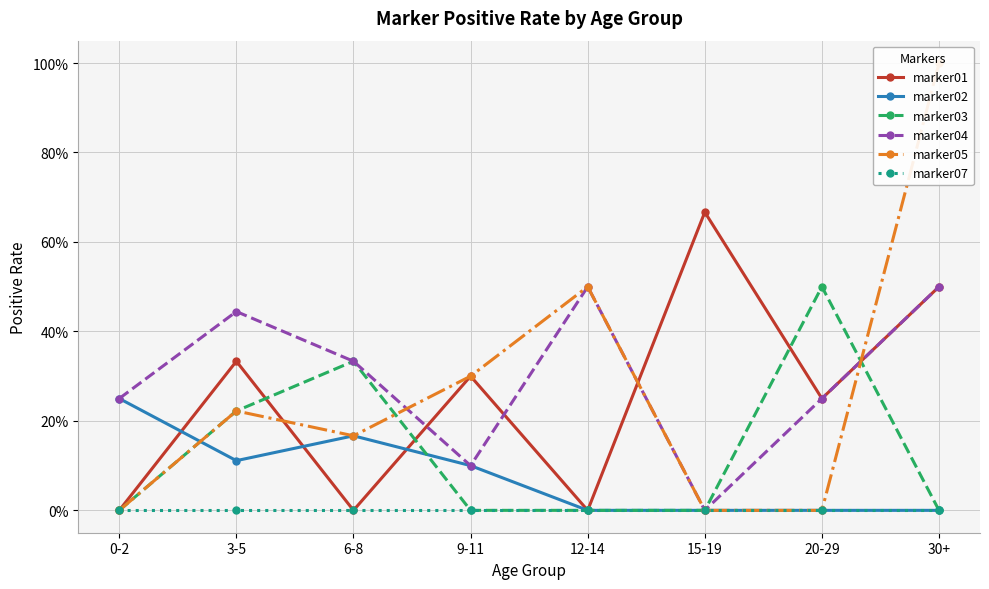

The value of marker02 at 3-5 is 0.1. True or false?

True